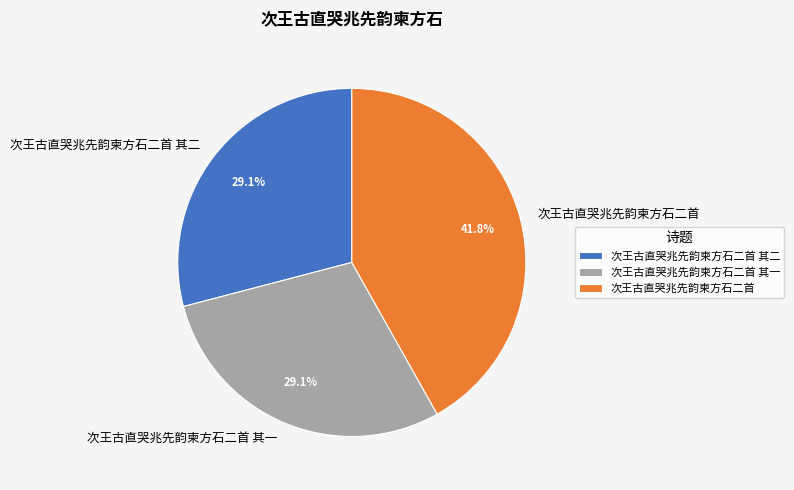

To the nearest percent, what portion does 次王古直哭兆先韵柬方石二首 represent?

42%